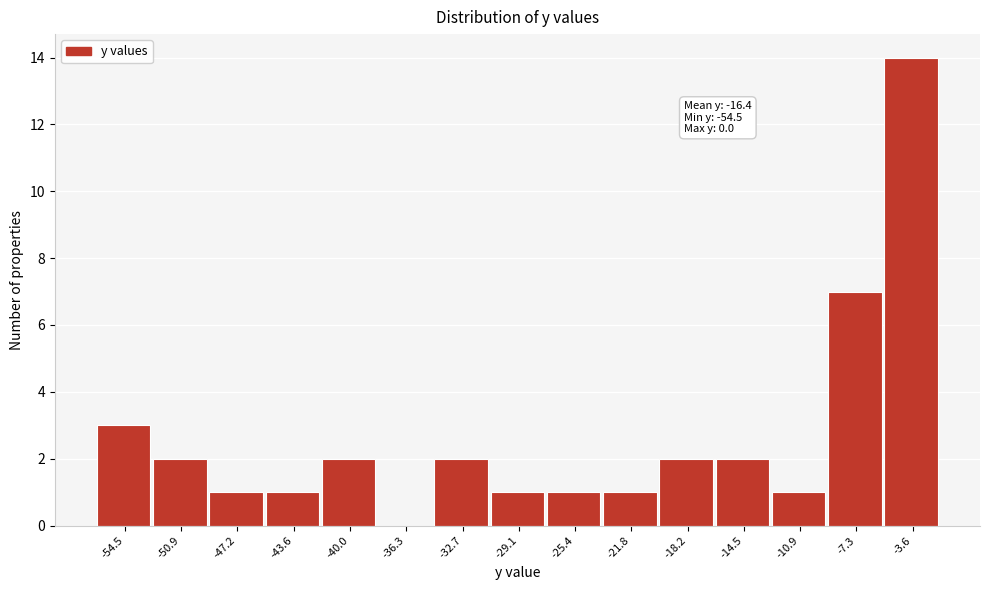

Reading left to right, extract all data points from this chart.

-54.5=3	-50.9=2	-47.2=1	-43.6=1	-40.0=2	-36.3=0	-32.7=2	-29.1=1	-25.4=1	-21.8=1	-18.2=2	-14.5=2	-10.9=1	-7.3=7	-3.6=14